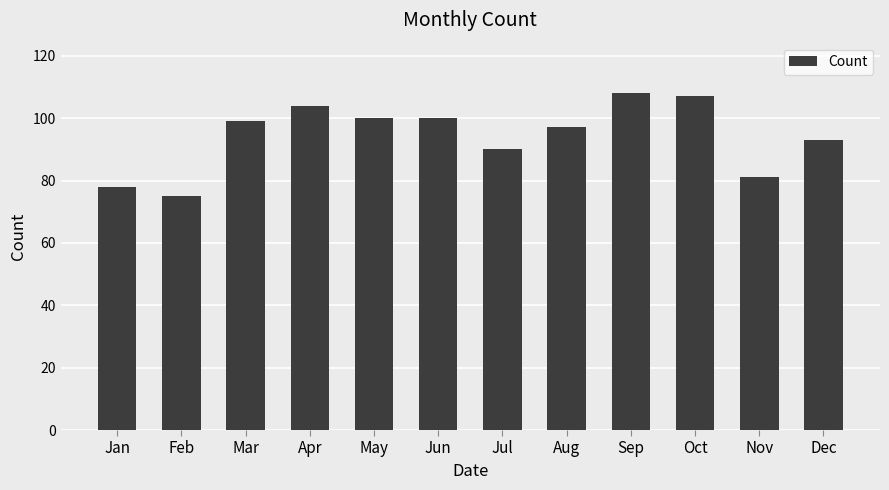

Which category has the lowest value across all series?

Feb